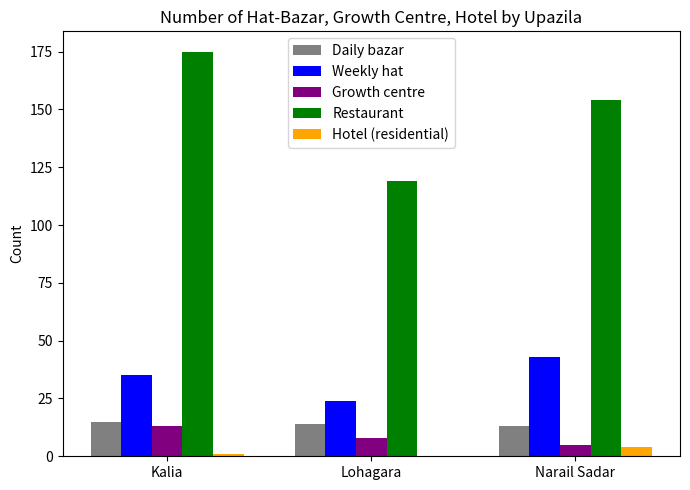

At which category is the sum across all series the highest?

Kalia